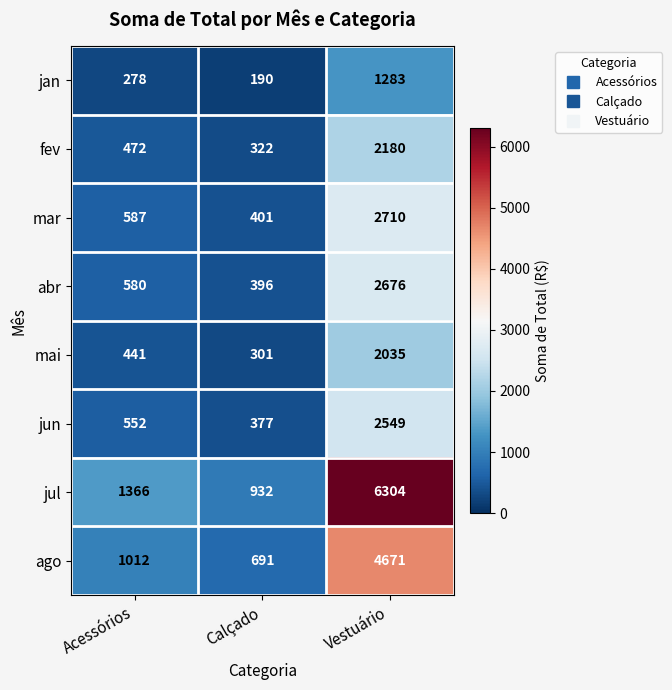

Which series changed the most between Acessórios and Vestuário?

jul